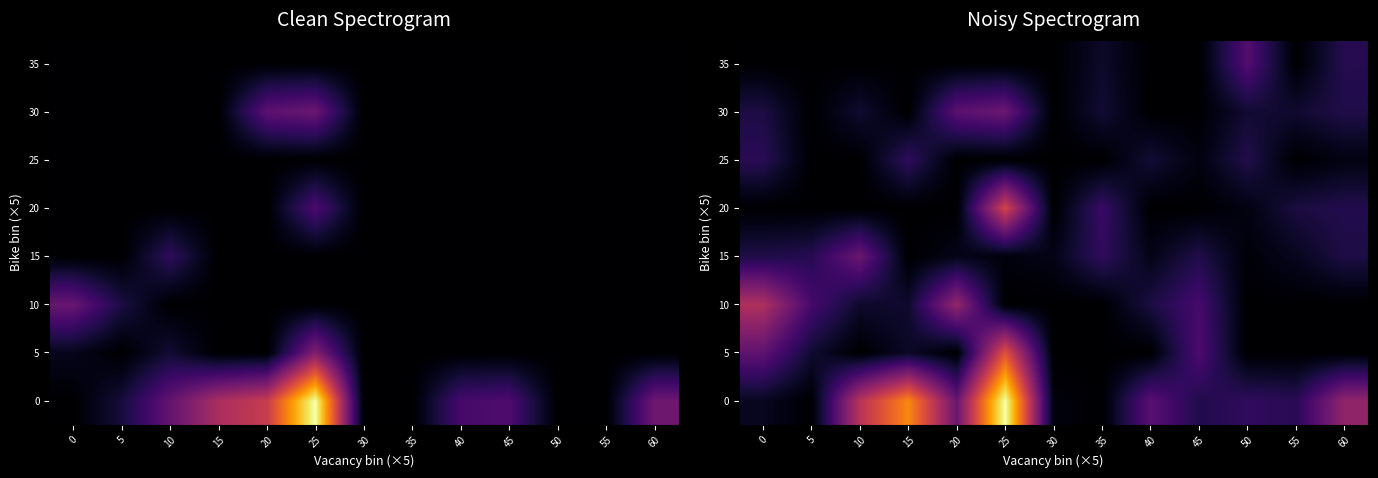

What is the difference between the maximum and minimum values in the 0 series?

160.9